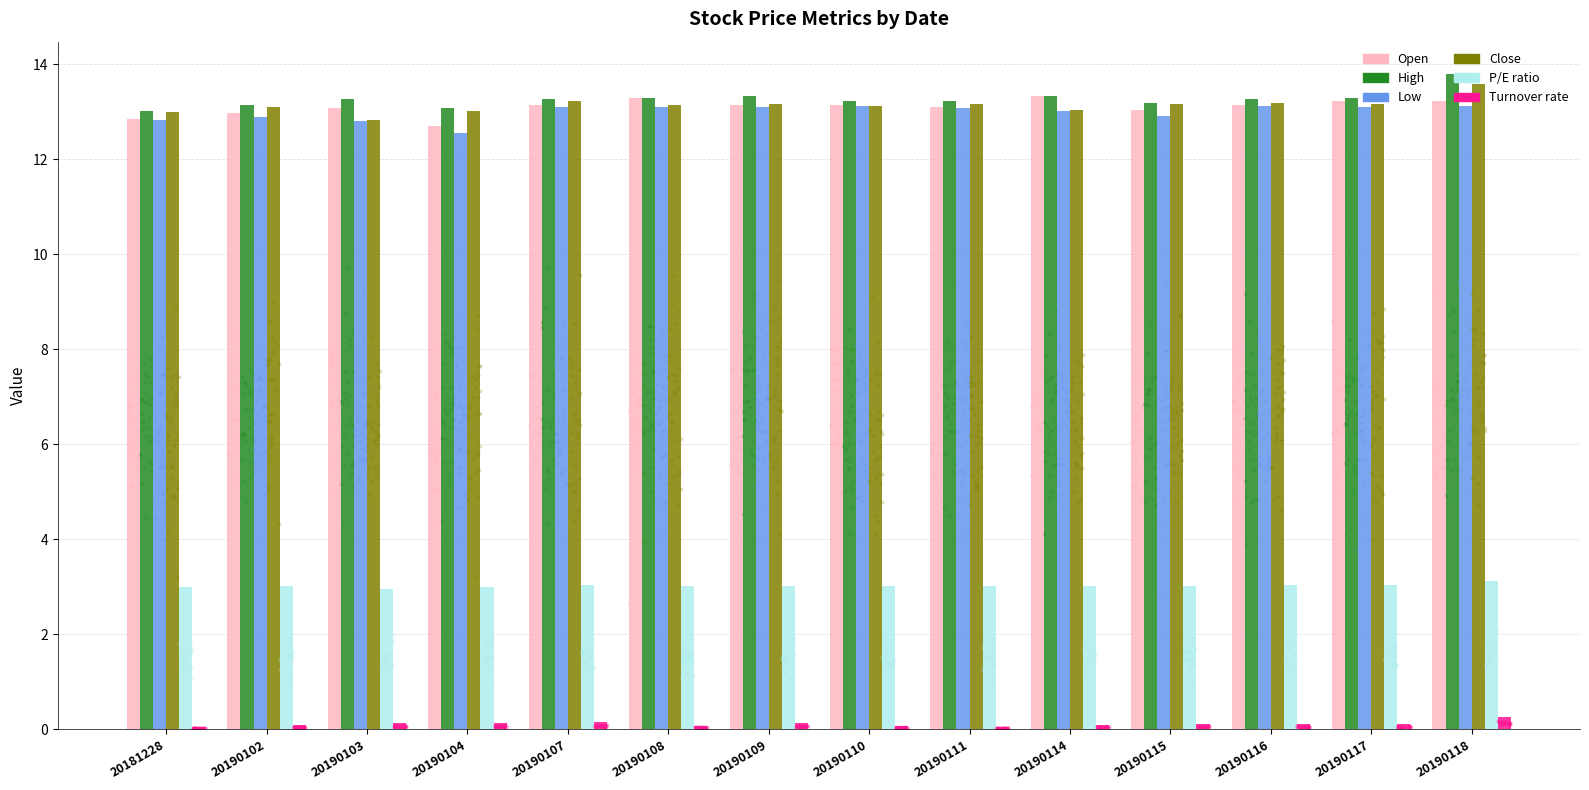

Which series has the largest Y range (max minus min)?

High